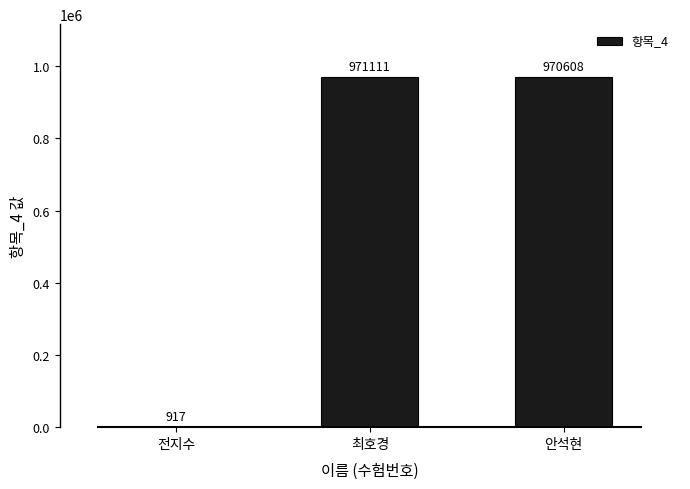

What is the greatest value displayed?

971111